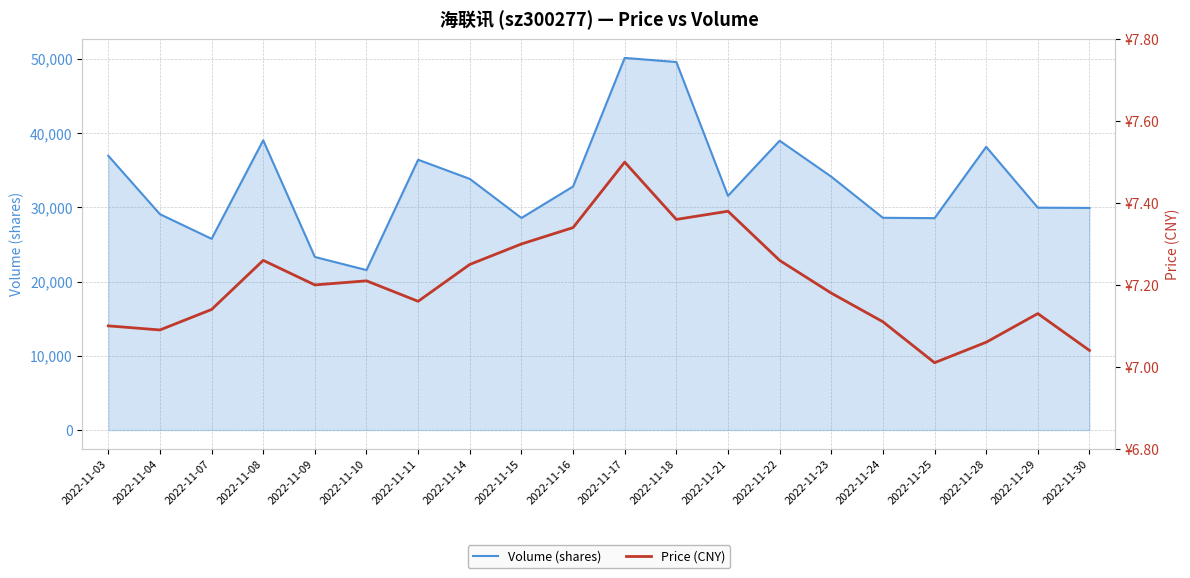

What value does the Price (CNY) series have at 2022-11-28?

7.1